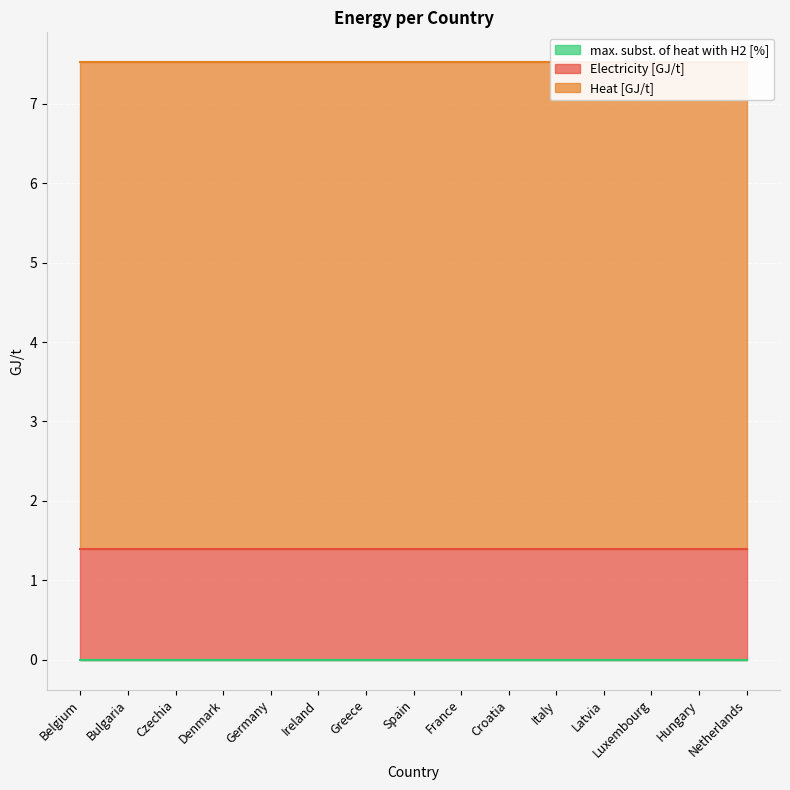

Which series has the largest total across all categories?

Heat [GJ/t]